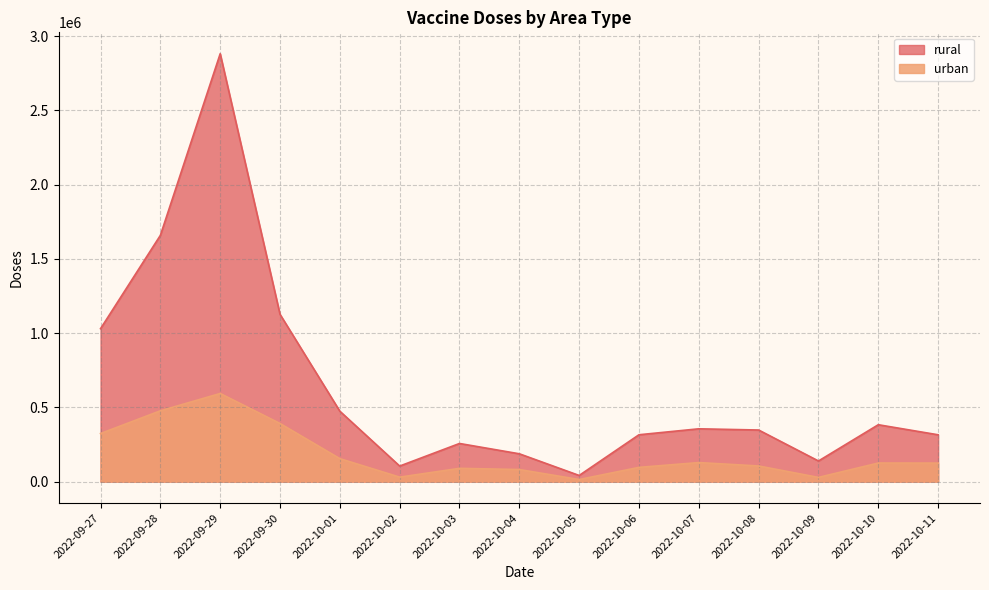

Is the value of rural at 2022-10-11 greater than the value of urban at 2022-10-01?

Yes